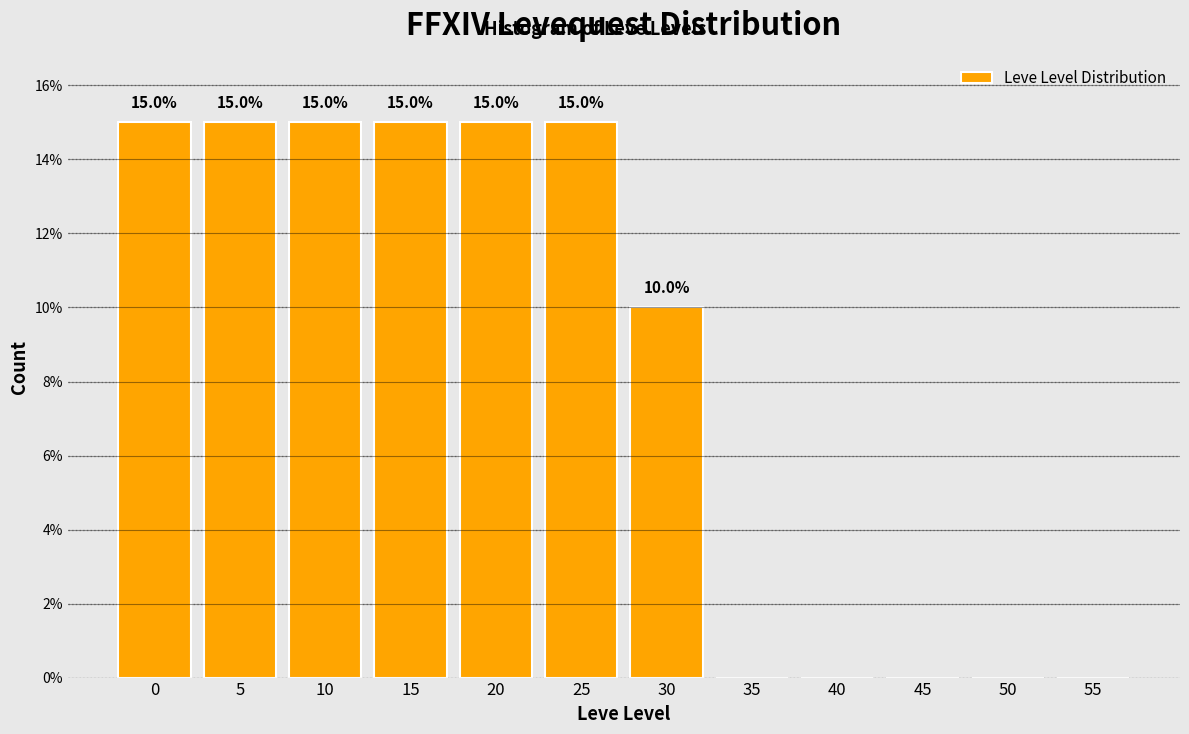

Reading left to right, what are all the values shown in this chart?

0=15	5=15	10=15	15=15	20=15	25=15	30=10	35=0	40=0	45=0	50=0	55=0